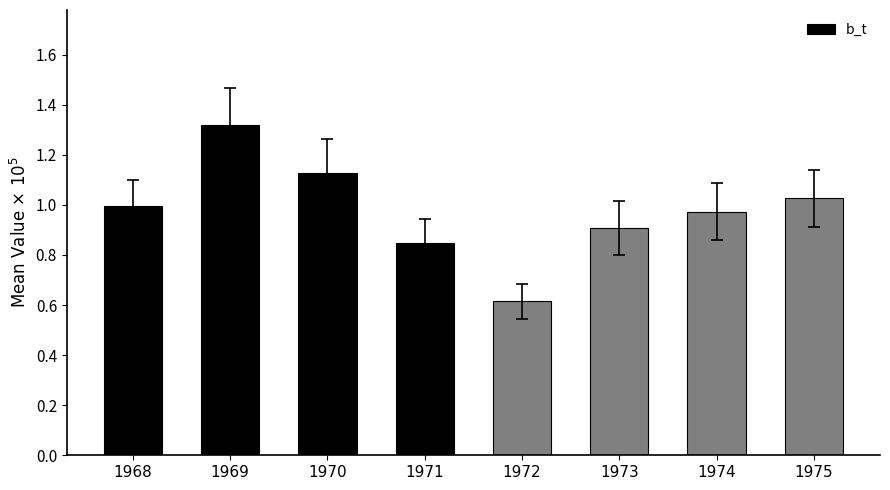

What is the sum of all values?

7.8